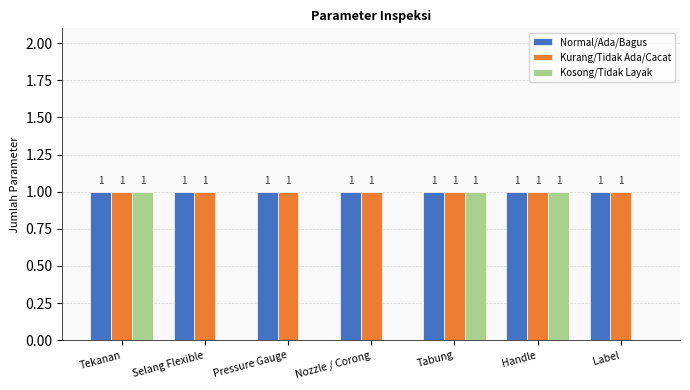

Which series changed the most between Pressure Gauge and Tabung?

Kosong/Tidak Layak